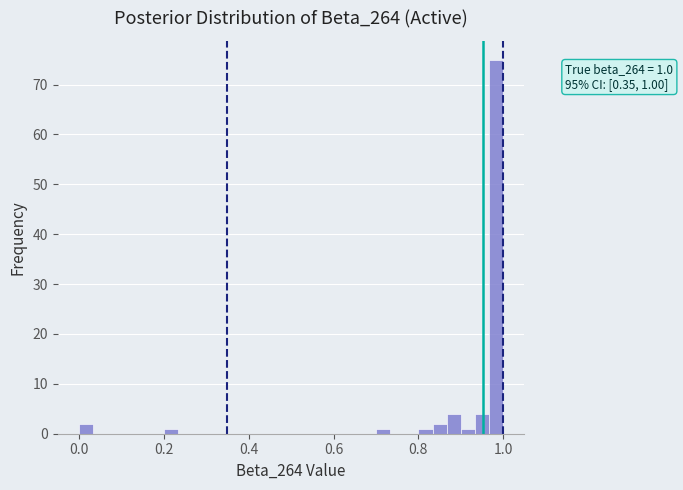

Read against the x-axis, roughly where is the centre of the tallest bar?

0.98